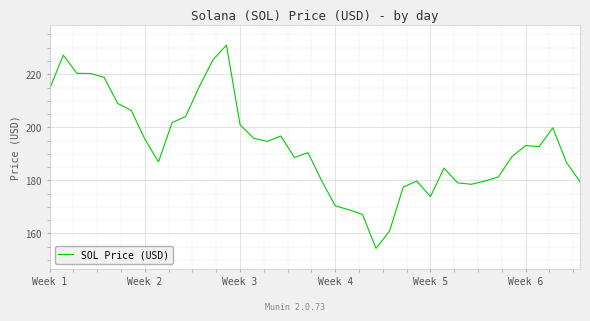

What is the smallest value displayed?

154.3